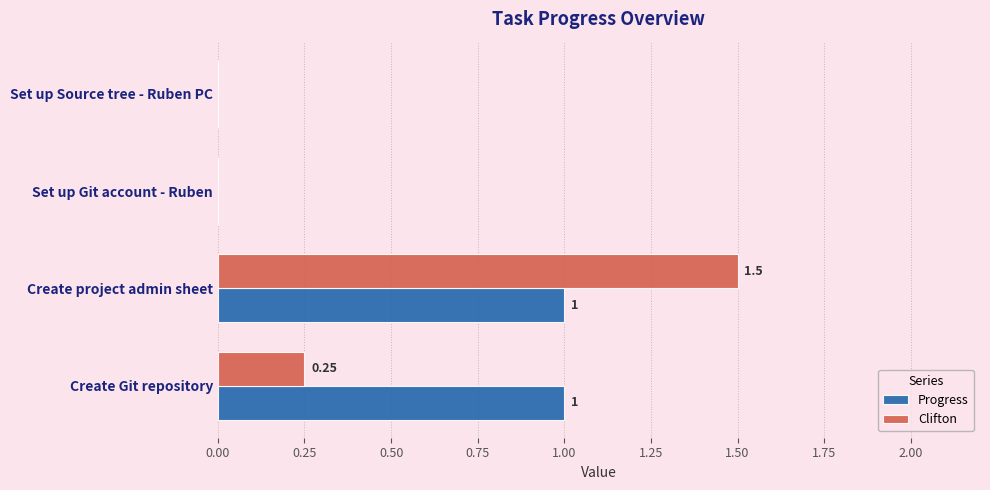

Which series has the largest total across all categories?

Progress